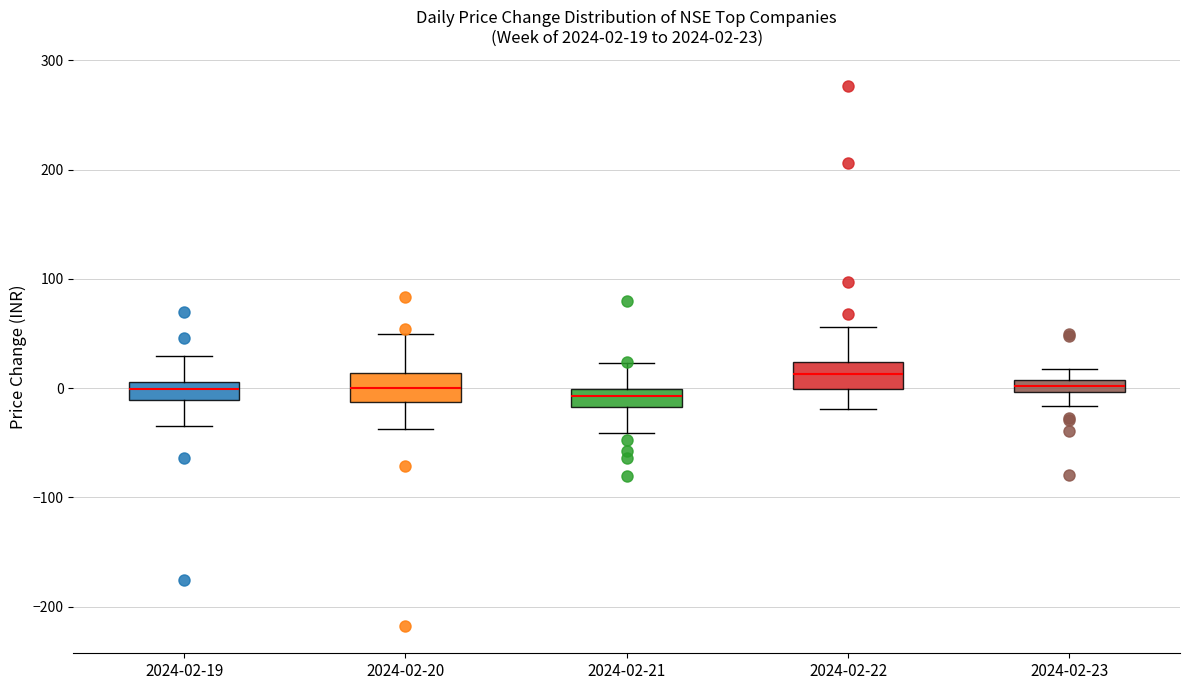

Which box has the highest median line?

2024-02-22